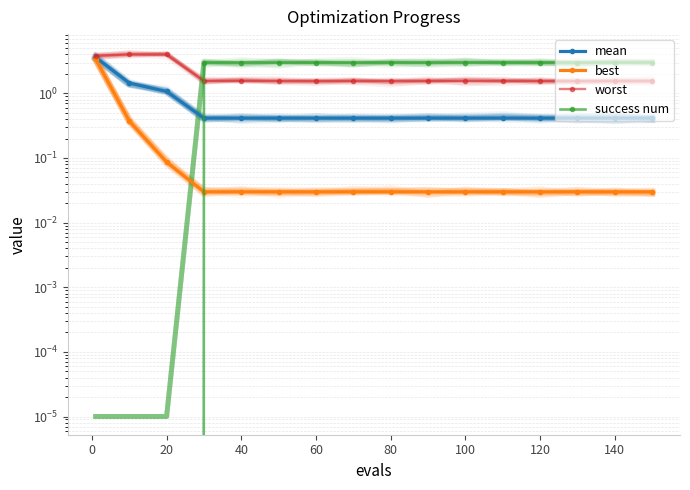

What is the value of the worst point at the 9th from the left?

1.6